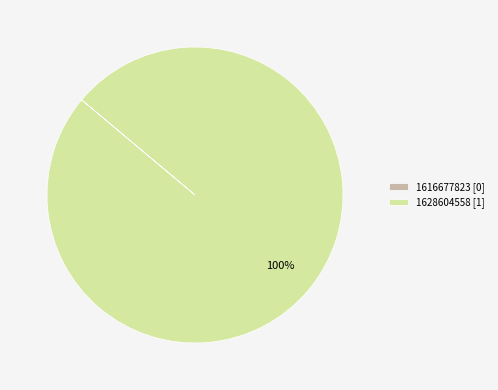

Is it true that 1628604558 [1] is 100% of the pie?

True